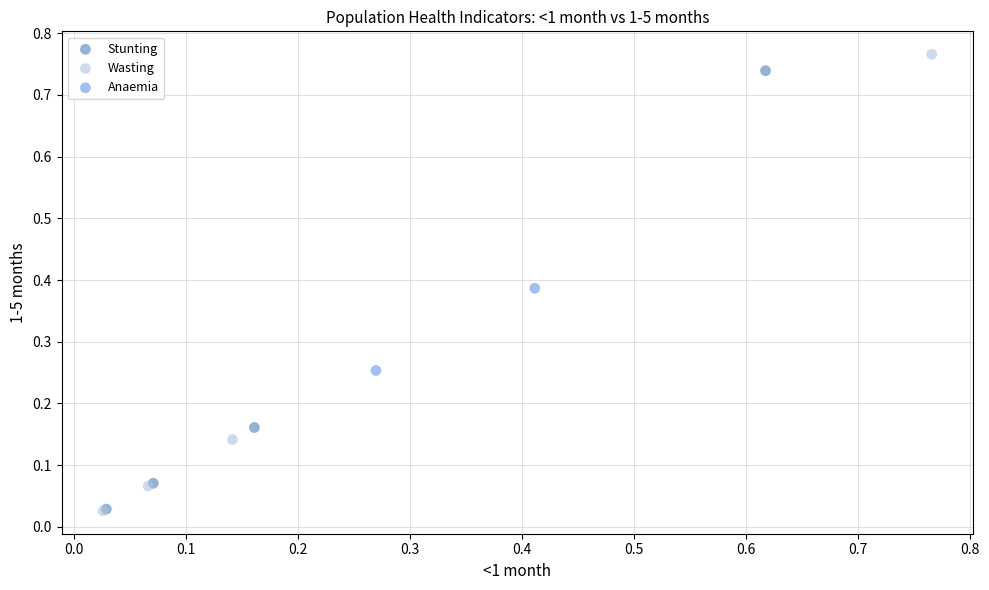

Which series has the largest Y range (max minus min)?

Wasting